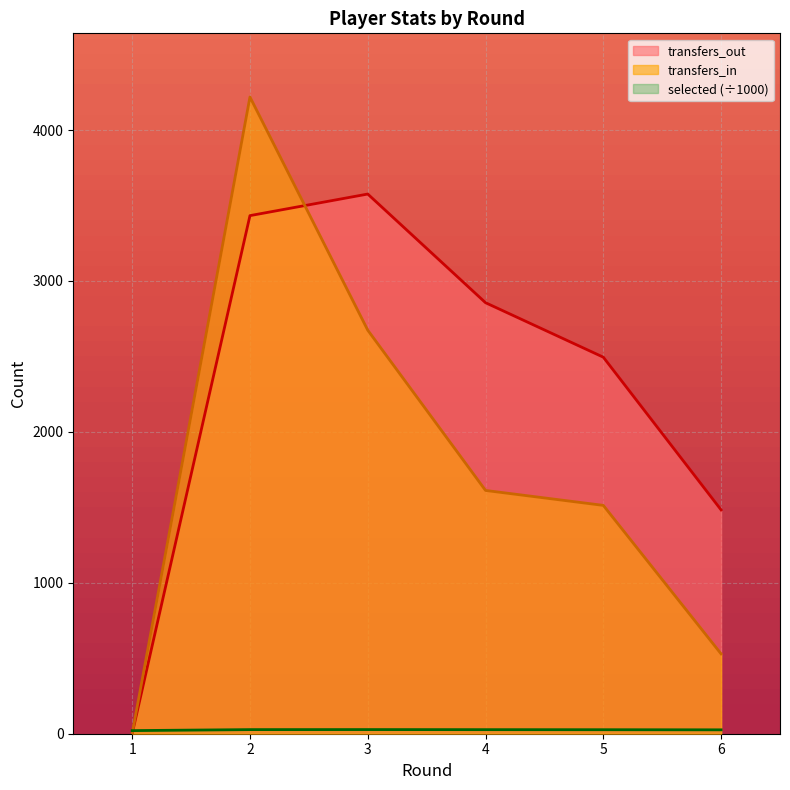

At which category does the chart reach its minimum across all series?

1